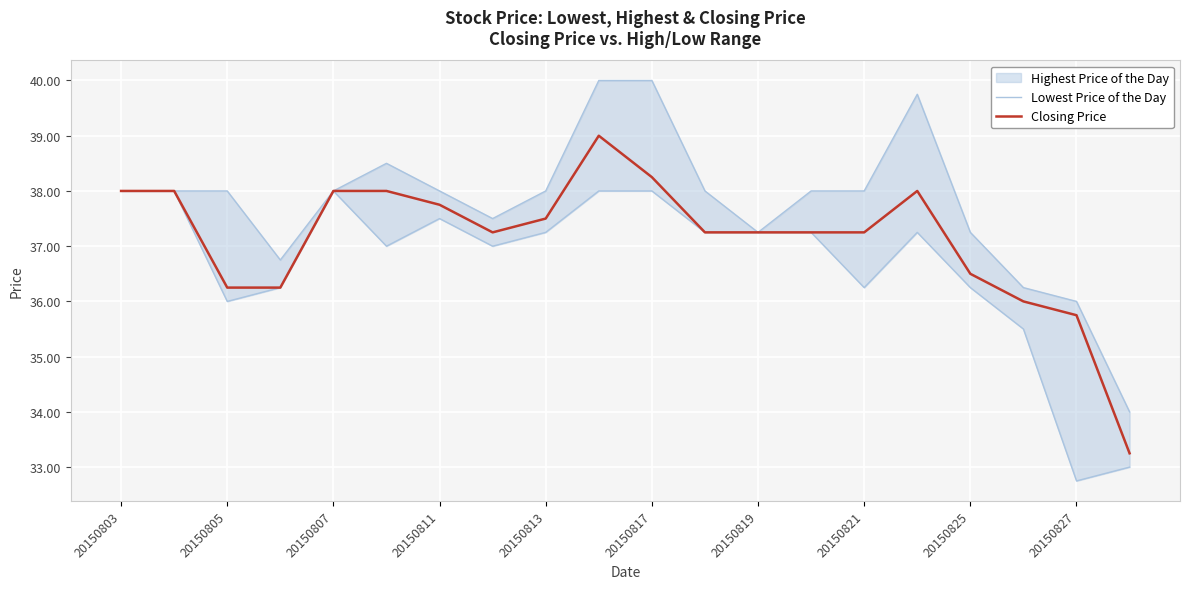

Which series has the largest range (max minus min)?

Closing Price